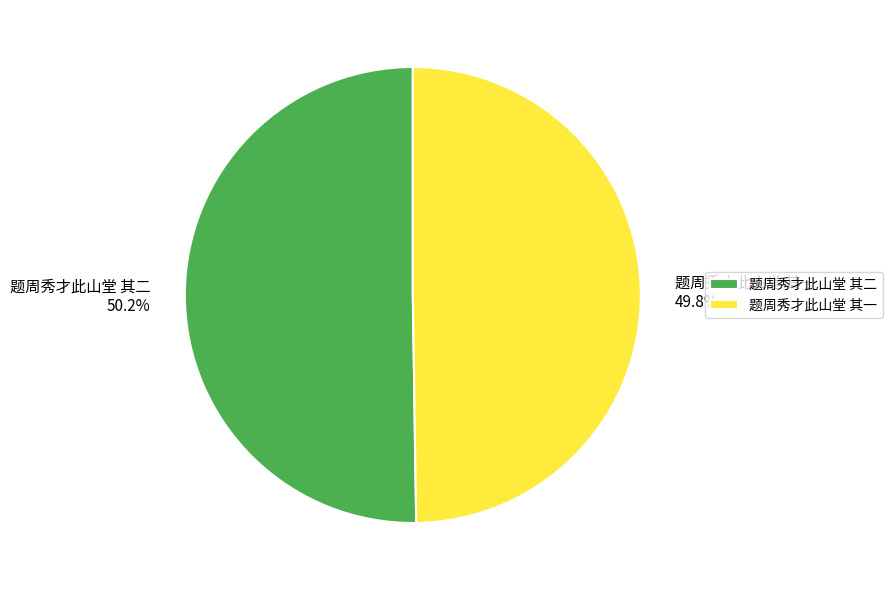

To the nearest percent, what percentage of the pie is 题周秀才此山堂 其二?

50%